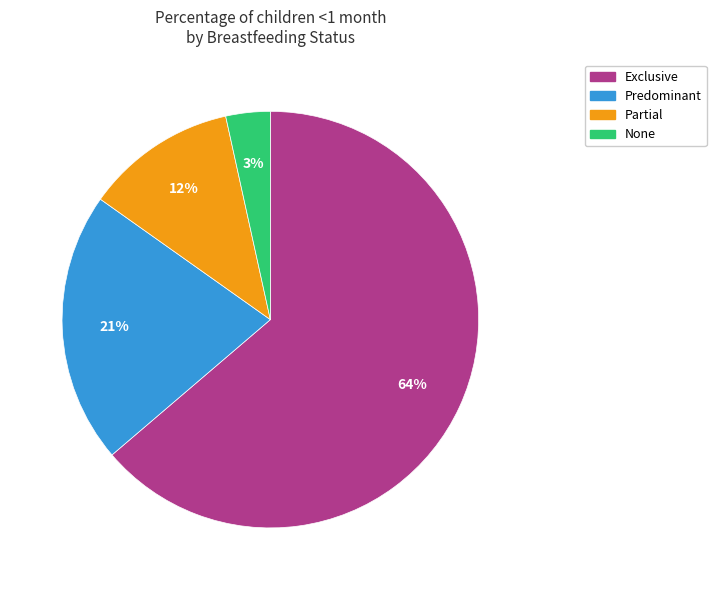

Count the number of slices in the pie.

4